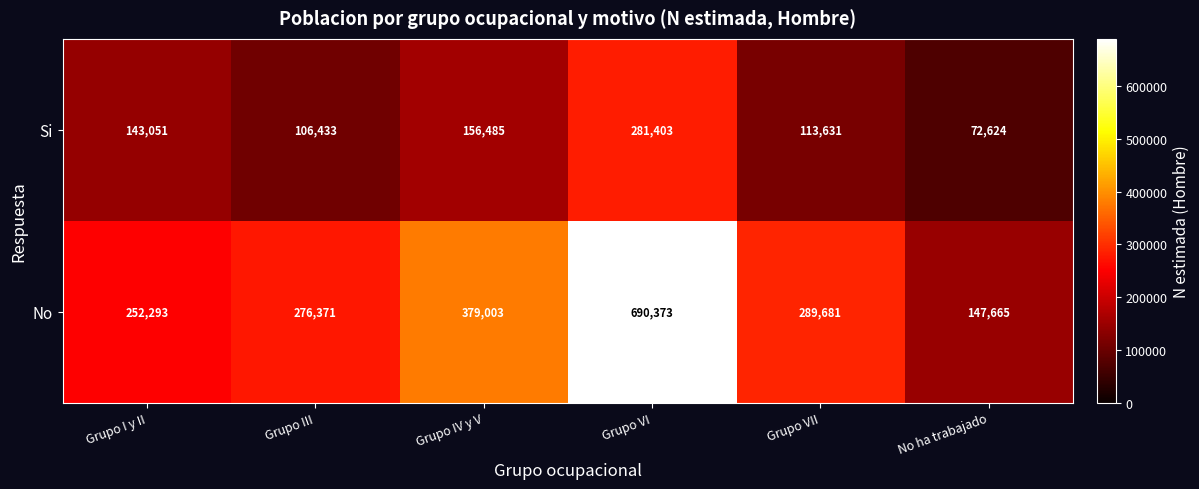

Reading left to right, what are all the values shown in this chart?

Si: 143051	106433	156485	281403	113631	72624
No: 252293	276371	379003	690373	289681	147665